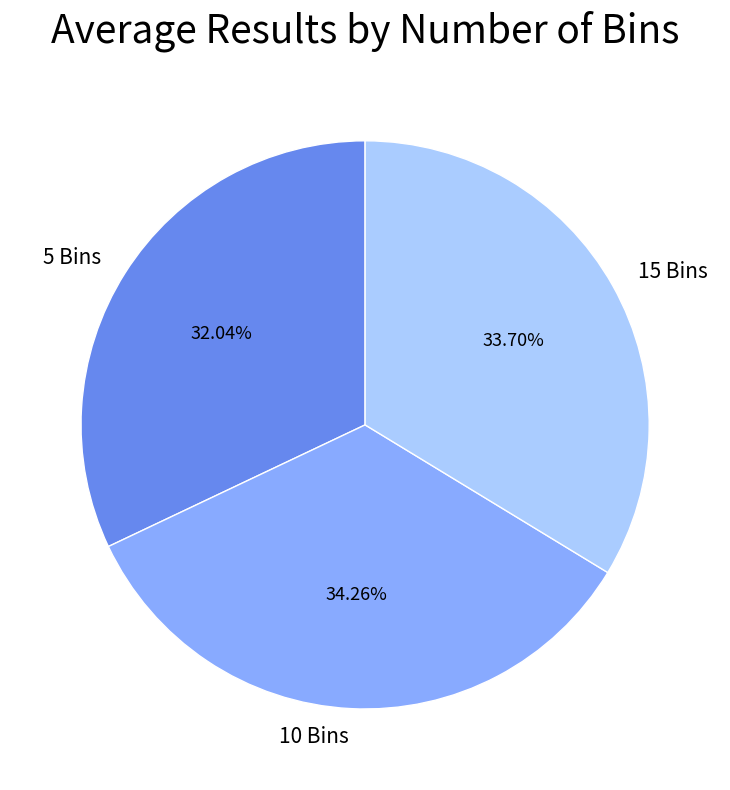

To the nearest percent, what is the average slice percentage?

33%